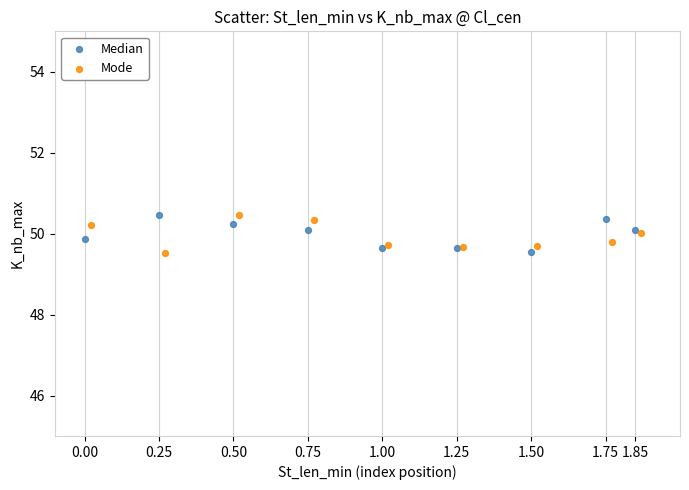

What are all the series names shown in the legend?

Median, Mode